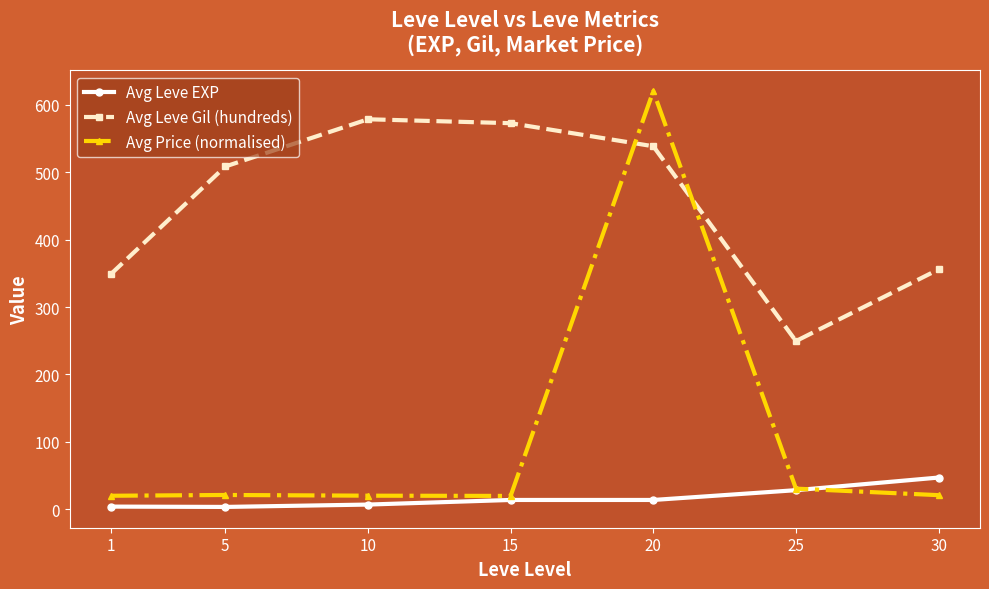

At how many categories does at least one series exceed 331?

6